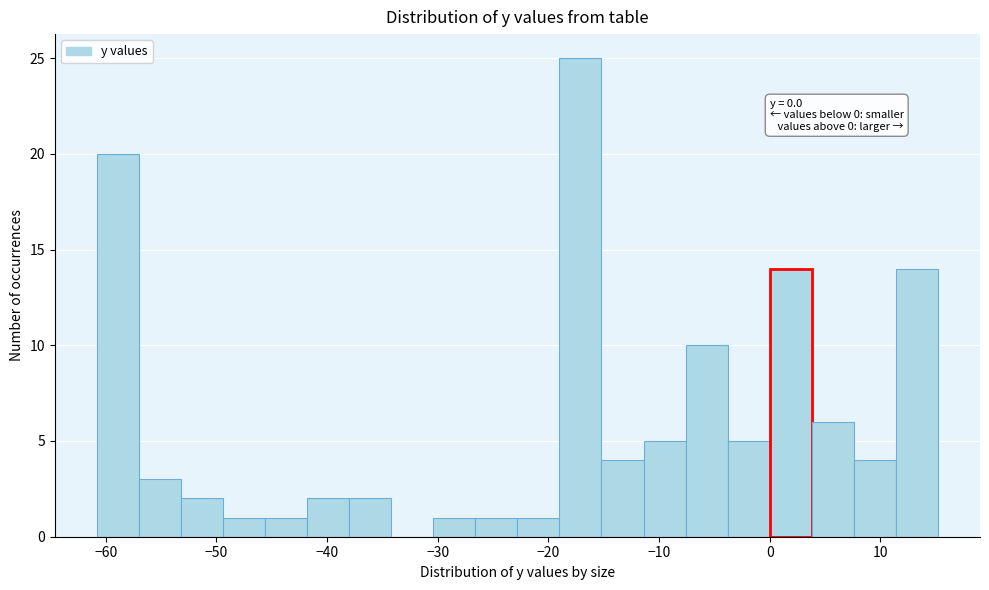

Read against the x-axis, roughly where is the centre of the tallest bar?

-17